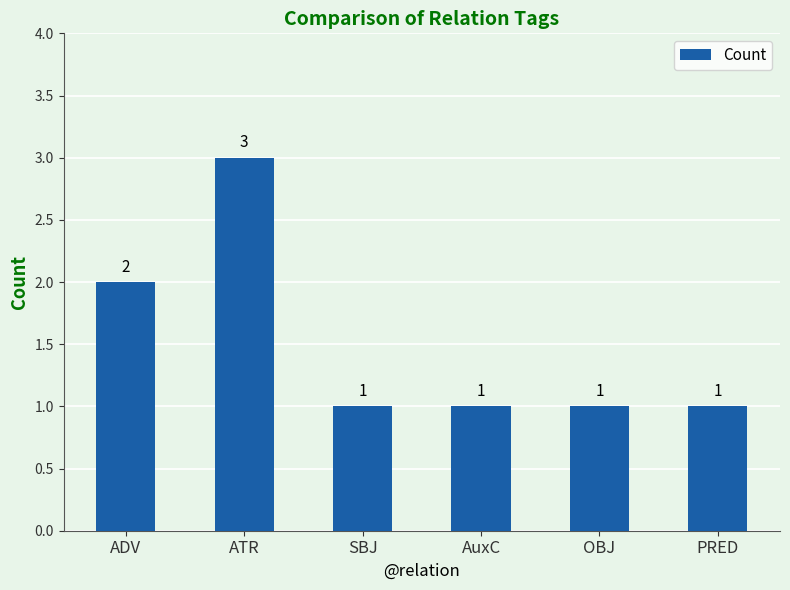

What is the average value?

2